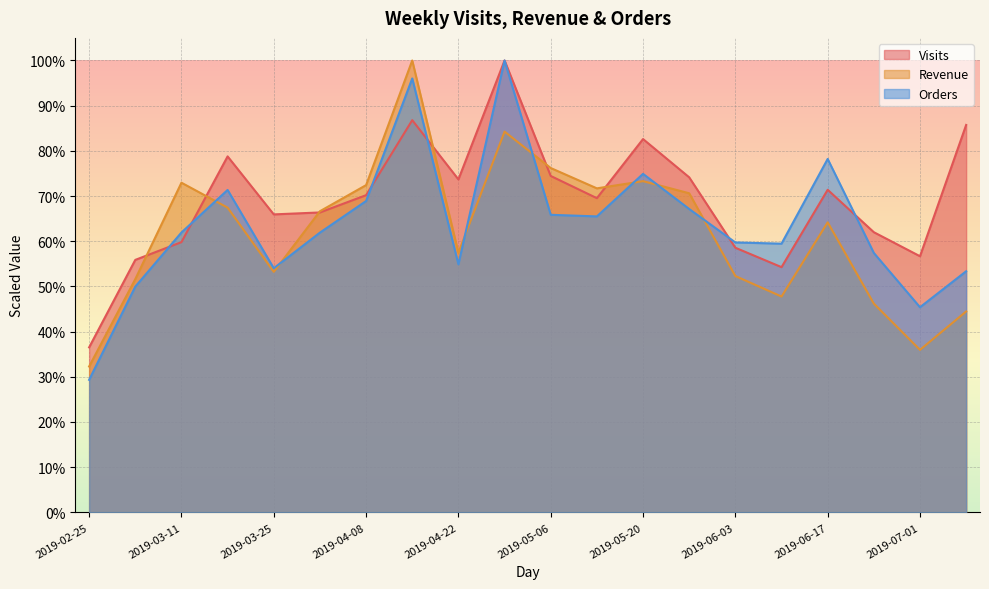

How many intersections are there between Visits and Orders?

6